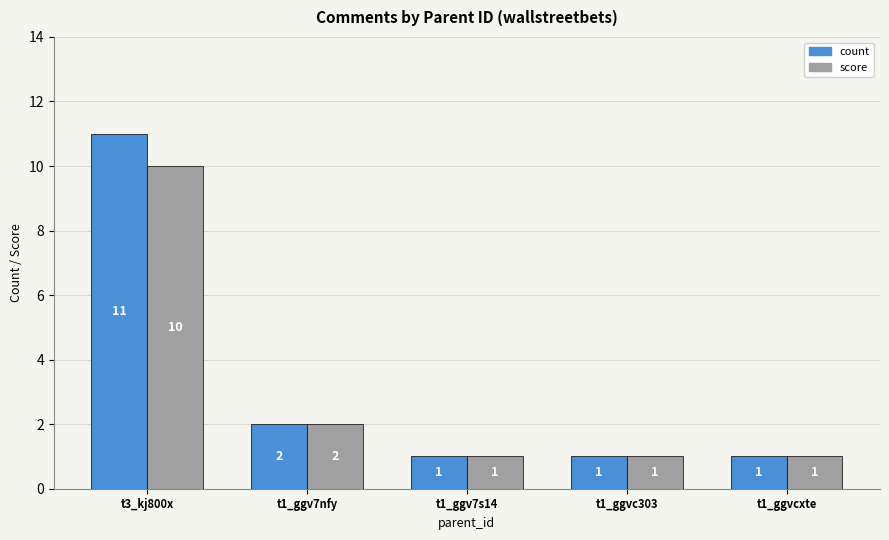

Reading left to right, transcribe all the data shown in this chart.

count: 11	2	1	1	1
score: 10	2	1	1	1